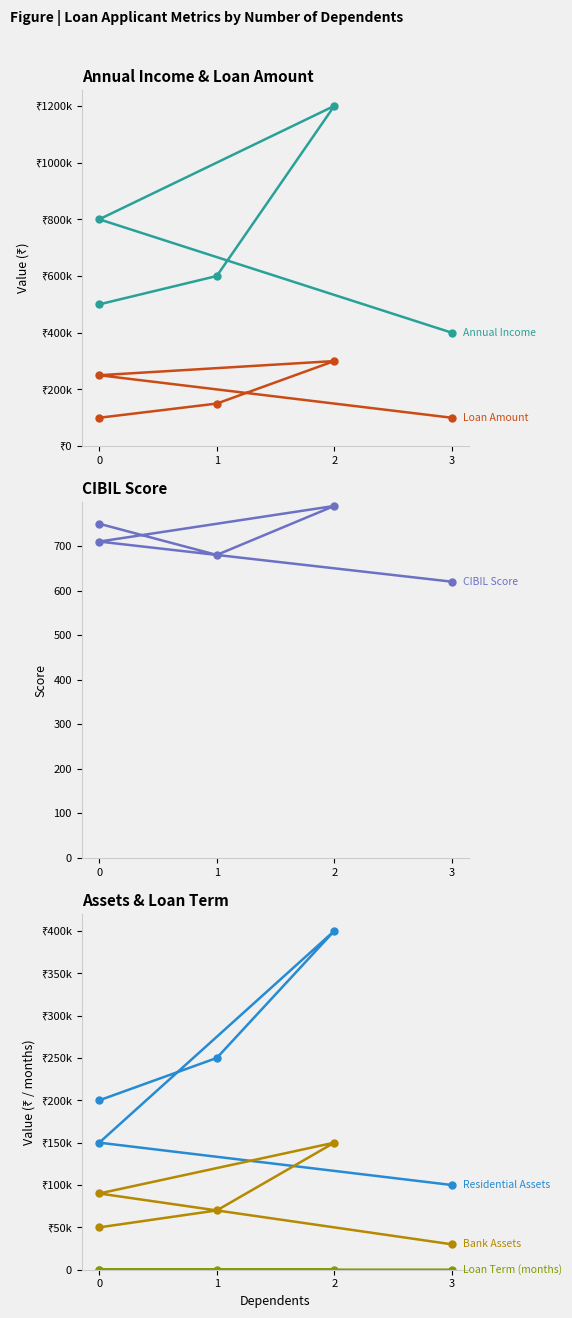

How many interior local peaks does the Loan Amount series have?

1